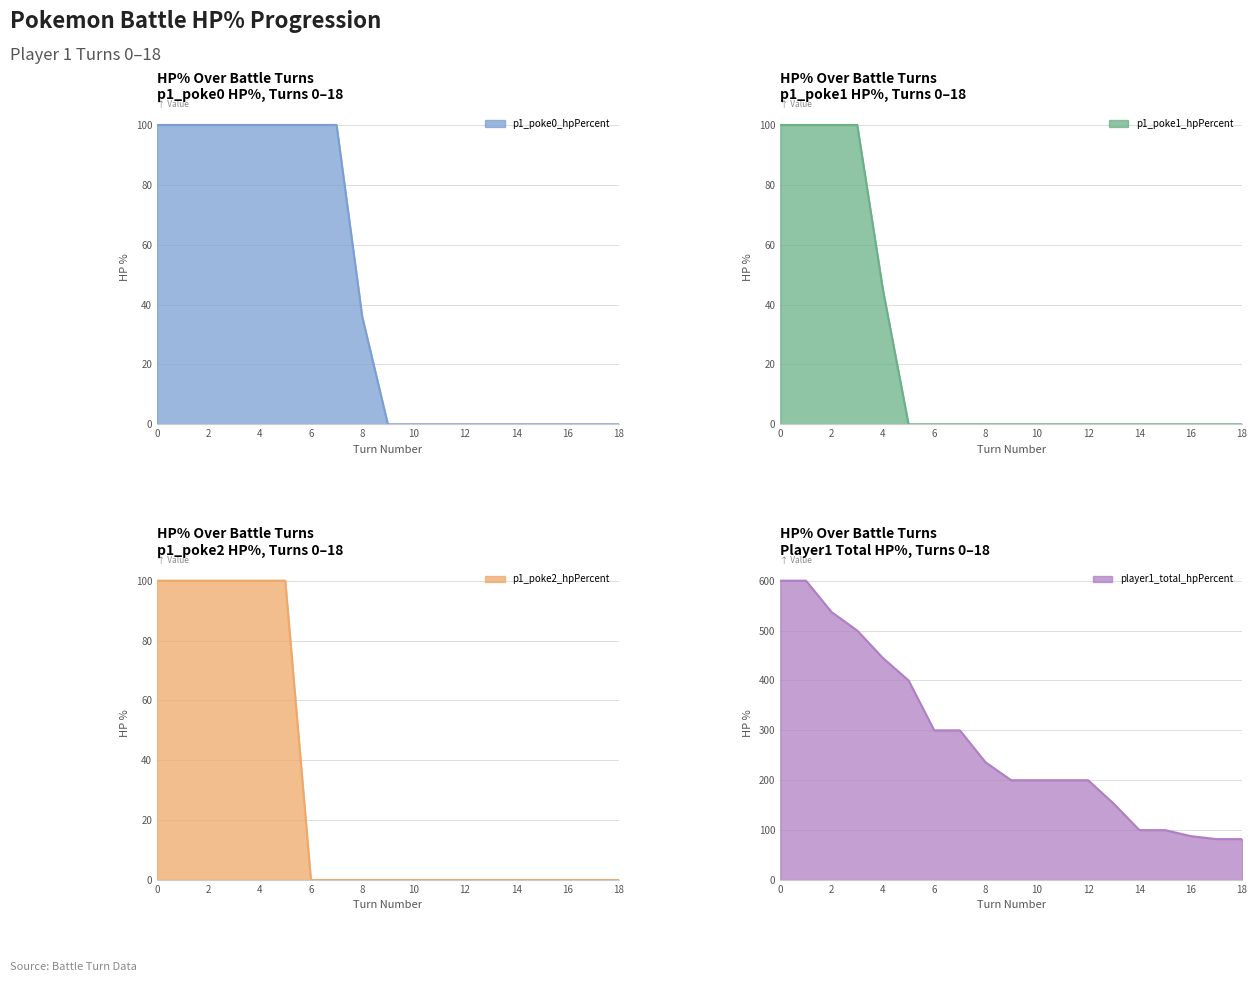

What is the difference between the highest and lowest values at 1?

500